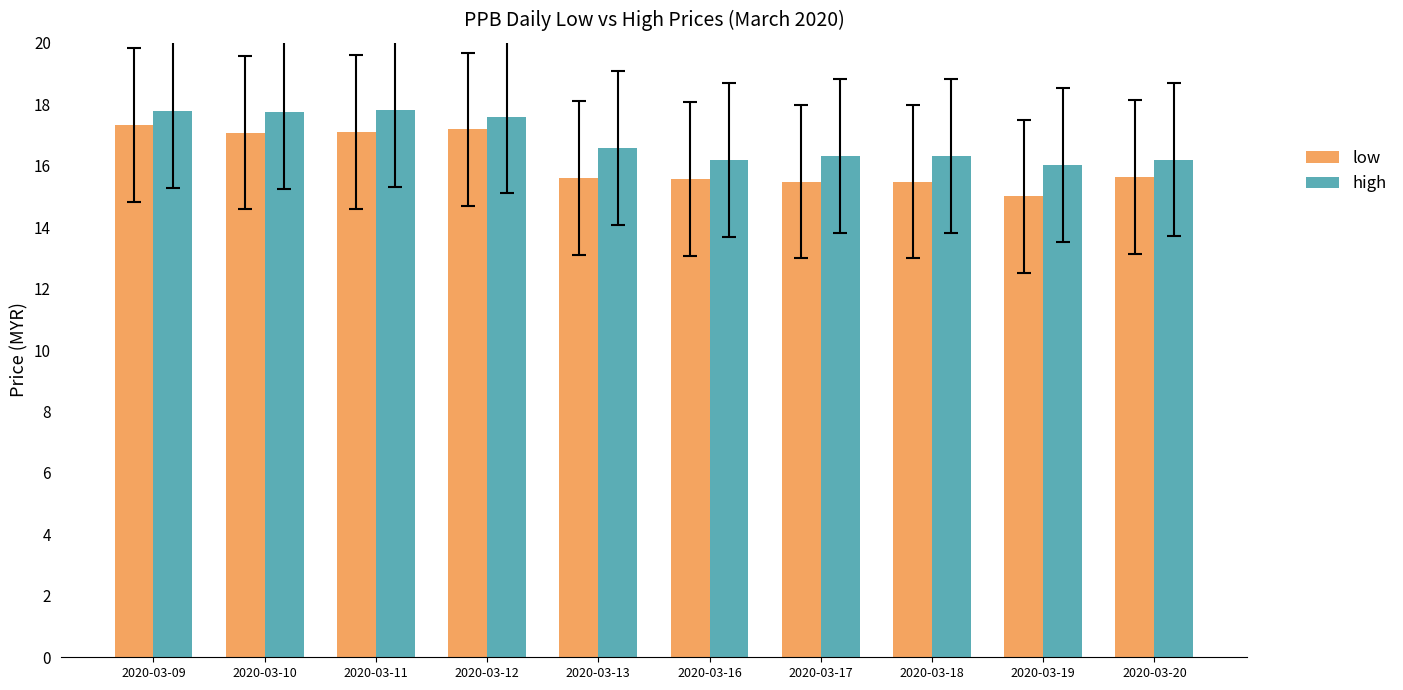

Which series has the largest total across all categories?

high